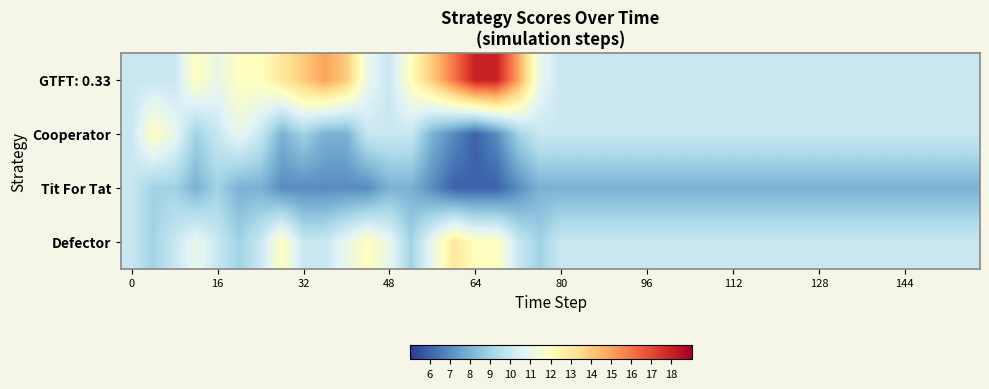

Which series has the widest spread of values?

GTFT: 0.33